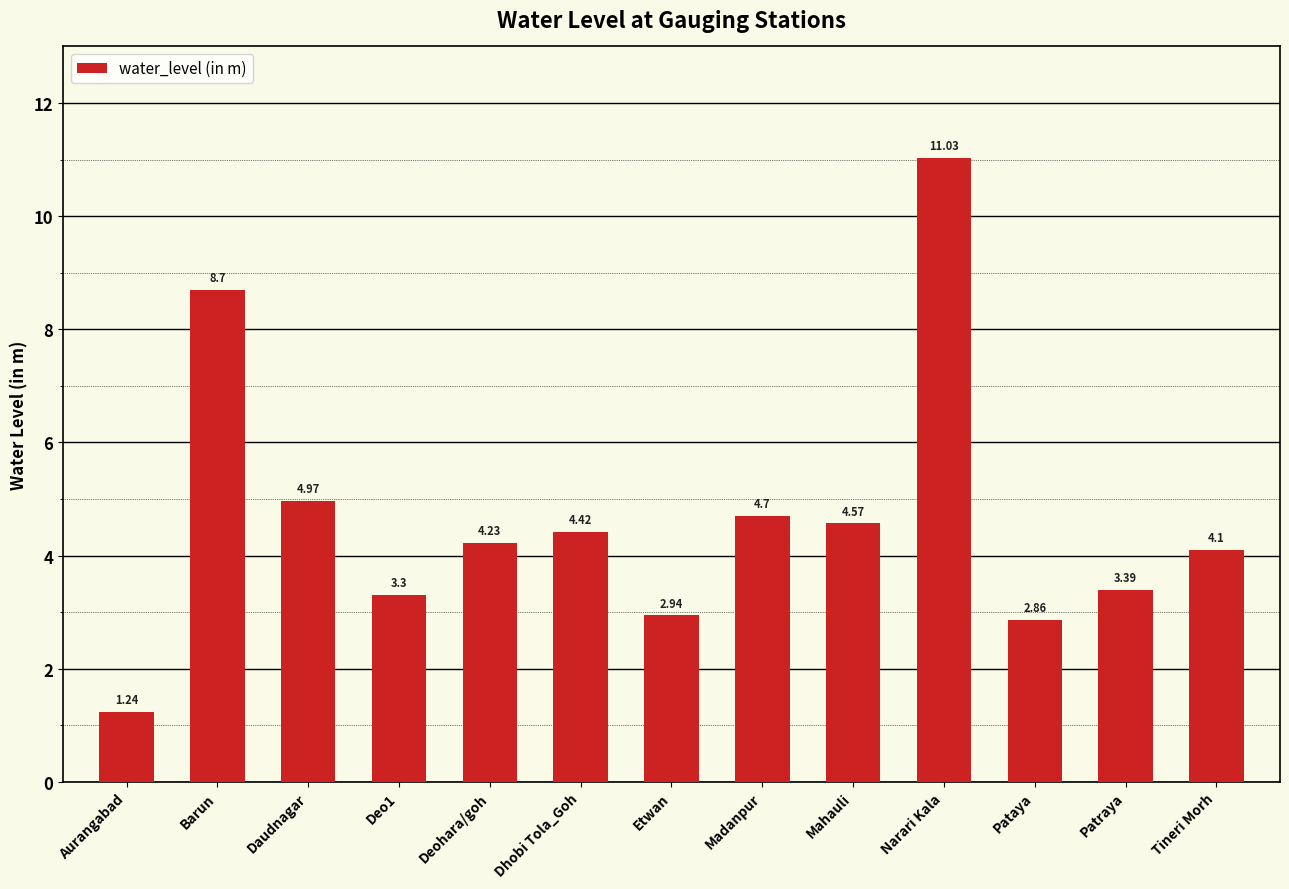

True or false: the data shows 2.2 at Aurangabad.

False